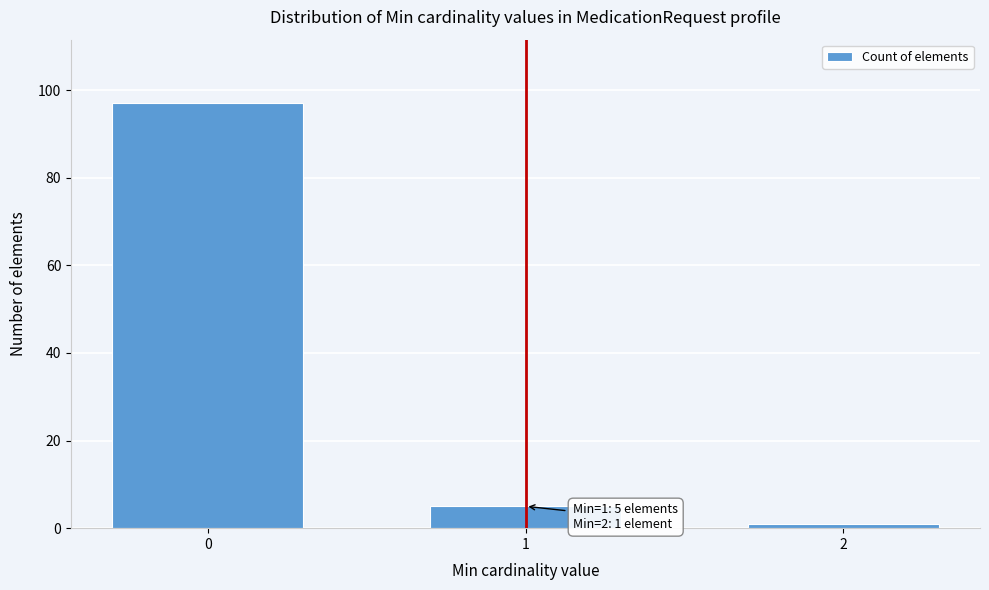

Reading left to right, transcribe all the data shown in this chart.

0=97	1=5	2=1